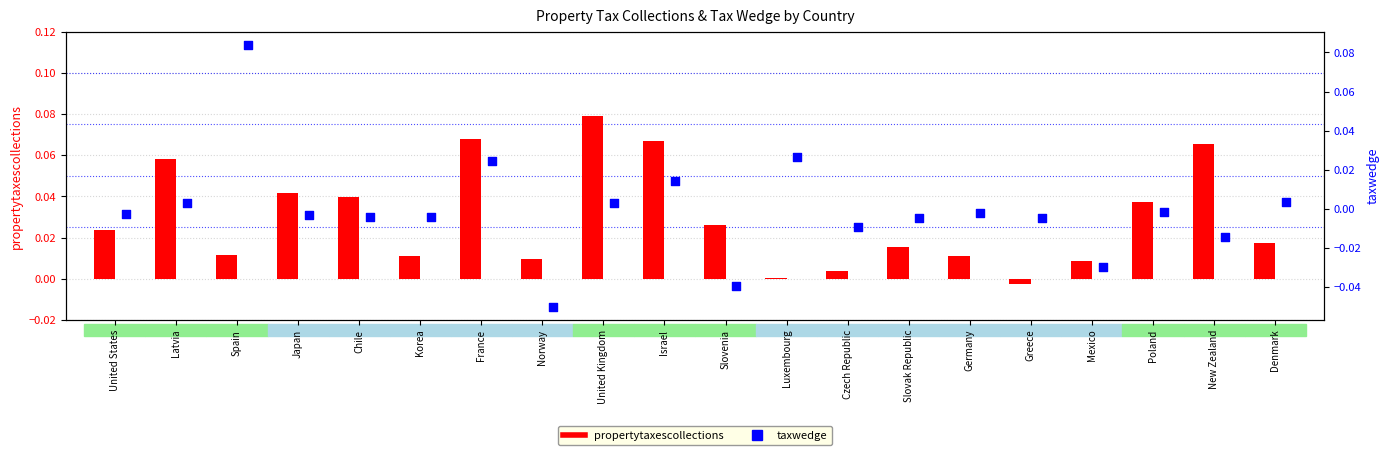

Which series reaches the maximum Y coordinate?

taxwedge